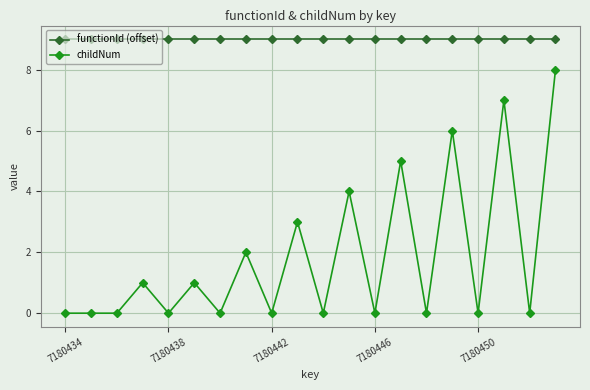

What is the difference between the second highest and minimum values in the childNum series?

7